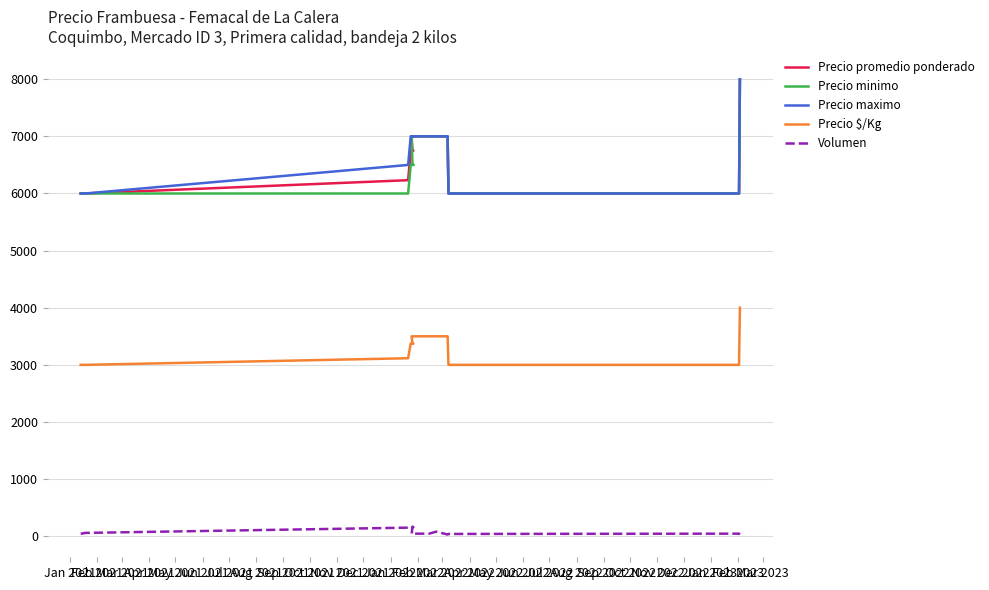

The Volumen series shows 132 at Dec 2021. True or false?

False